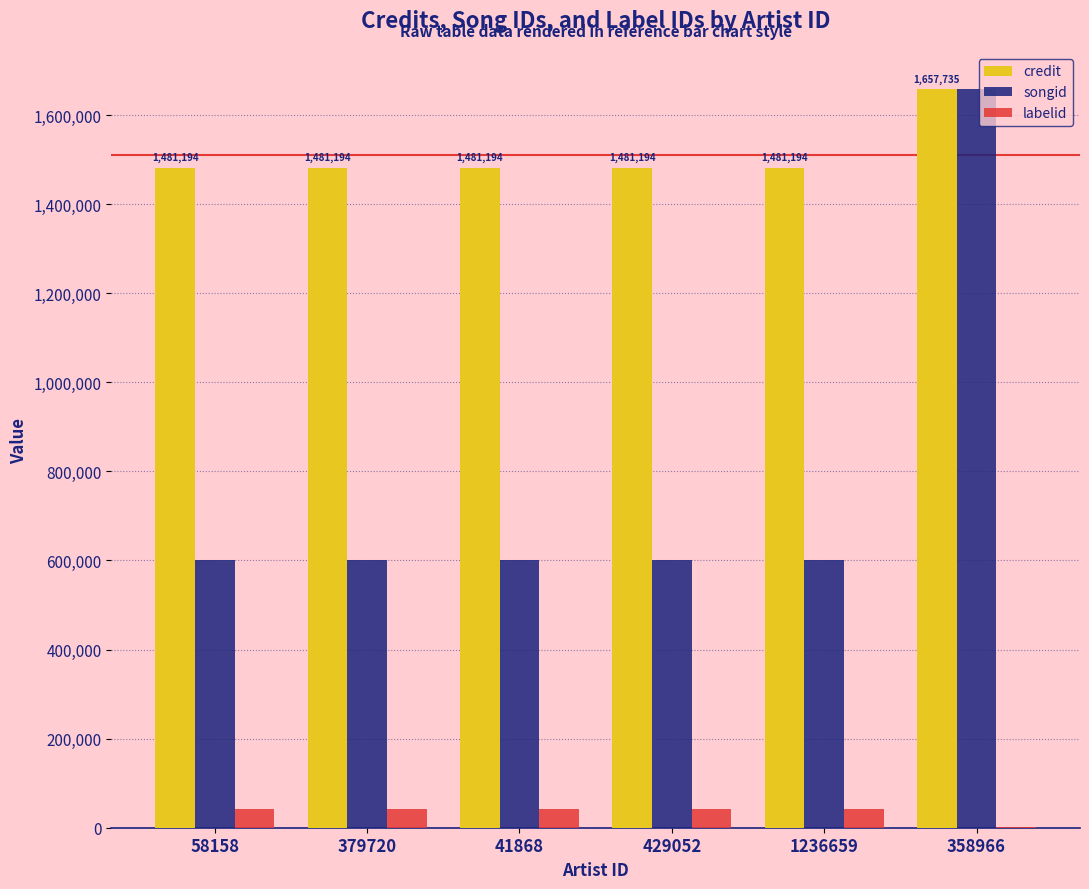

Is the value of labelid at 41868 greater than the value of credit at 379720?

No